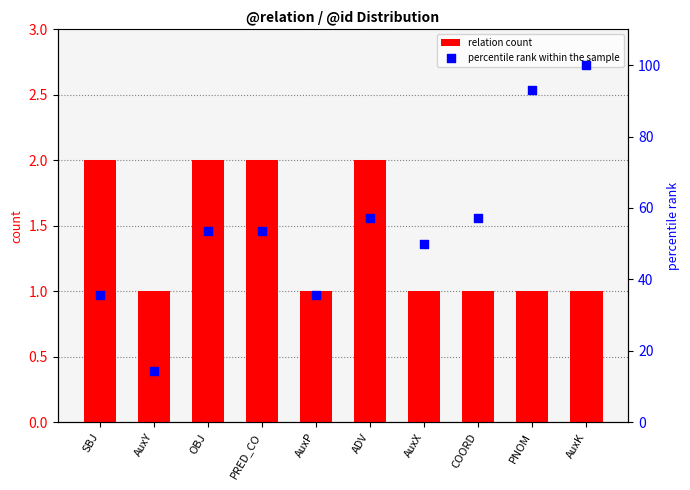

Which series has the largest total across all categories?

percentile rank within the sample